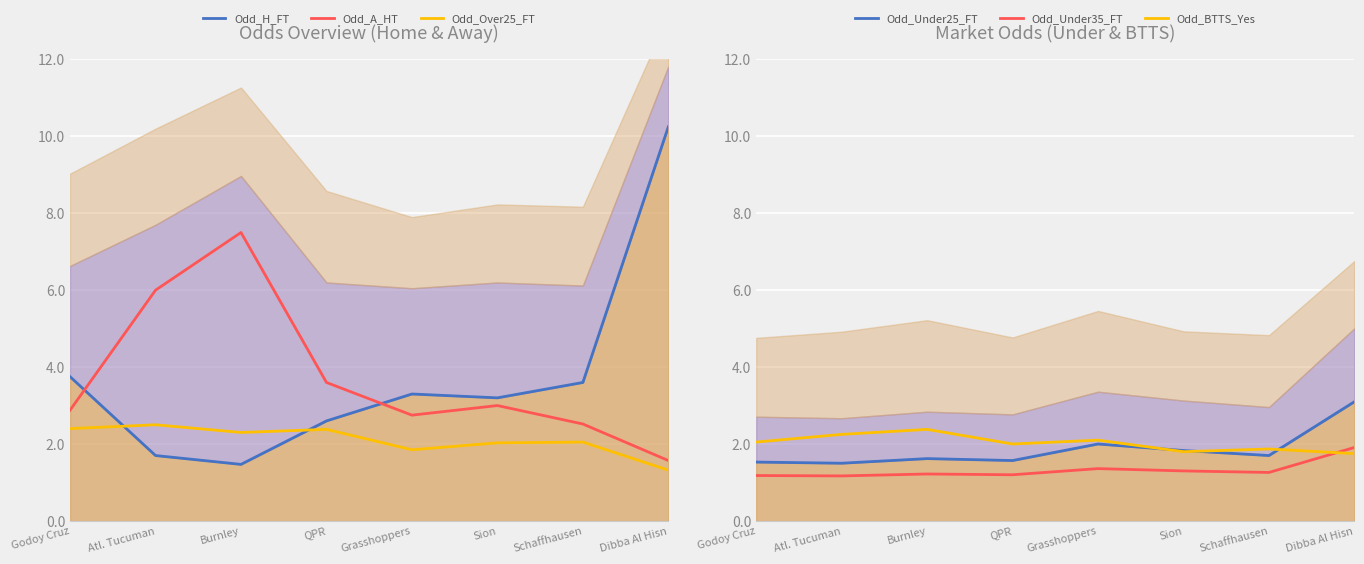

Count the number of data series in this chart.

6